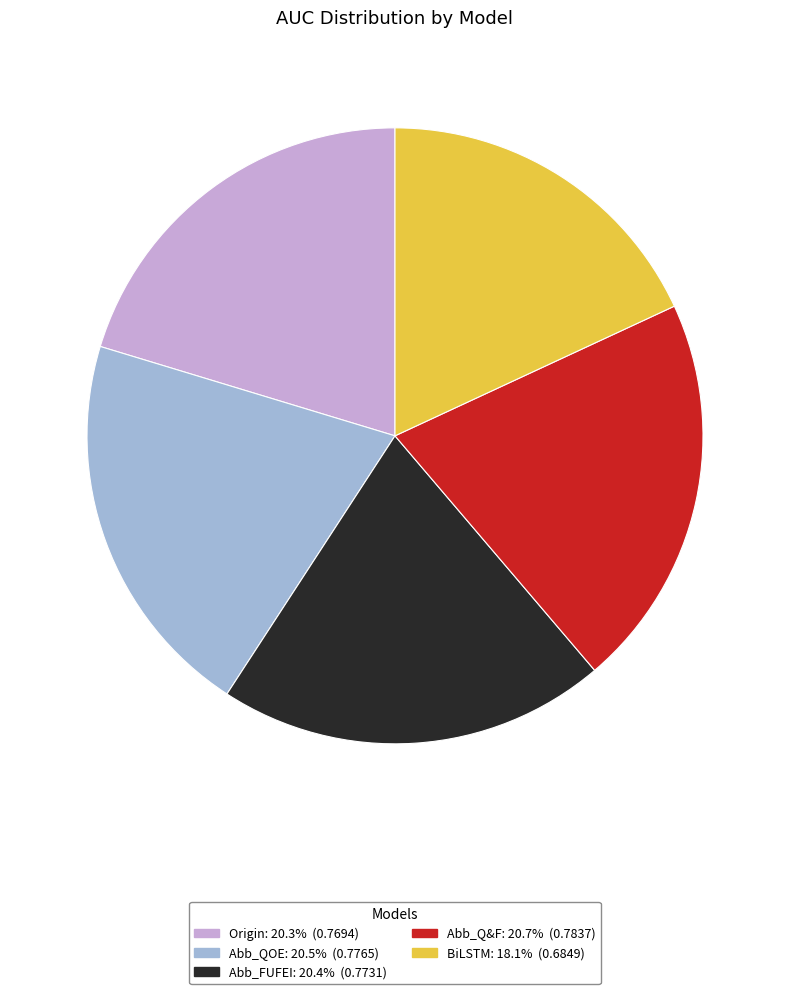

Which category has the smallest portion of the pie?

BiLSTM